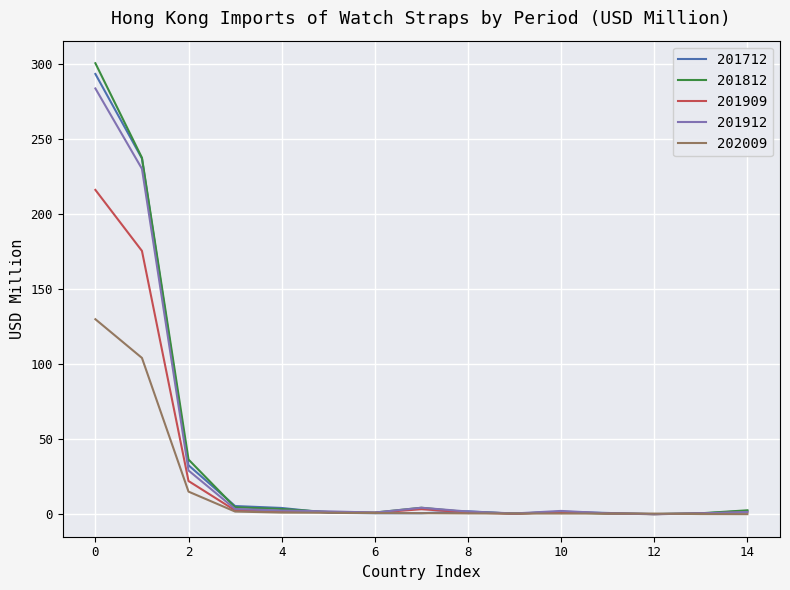

What is the maximum value shown in the chart?

300.6